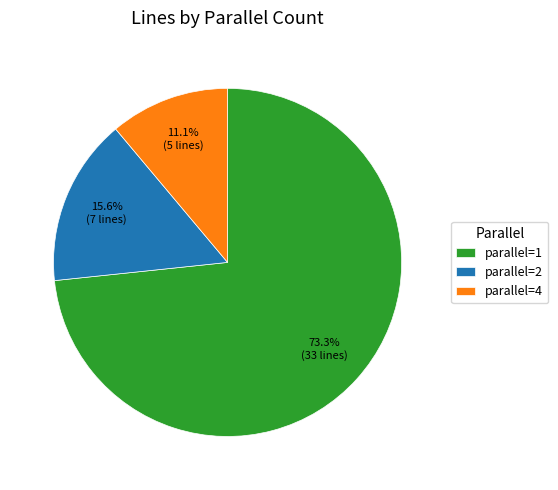

Which has a higher value, parallel=2 or parallel=1?

parallel=1